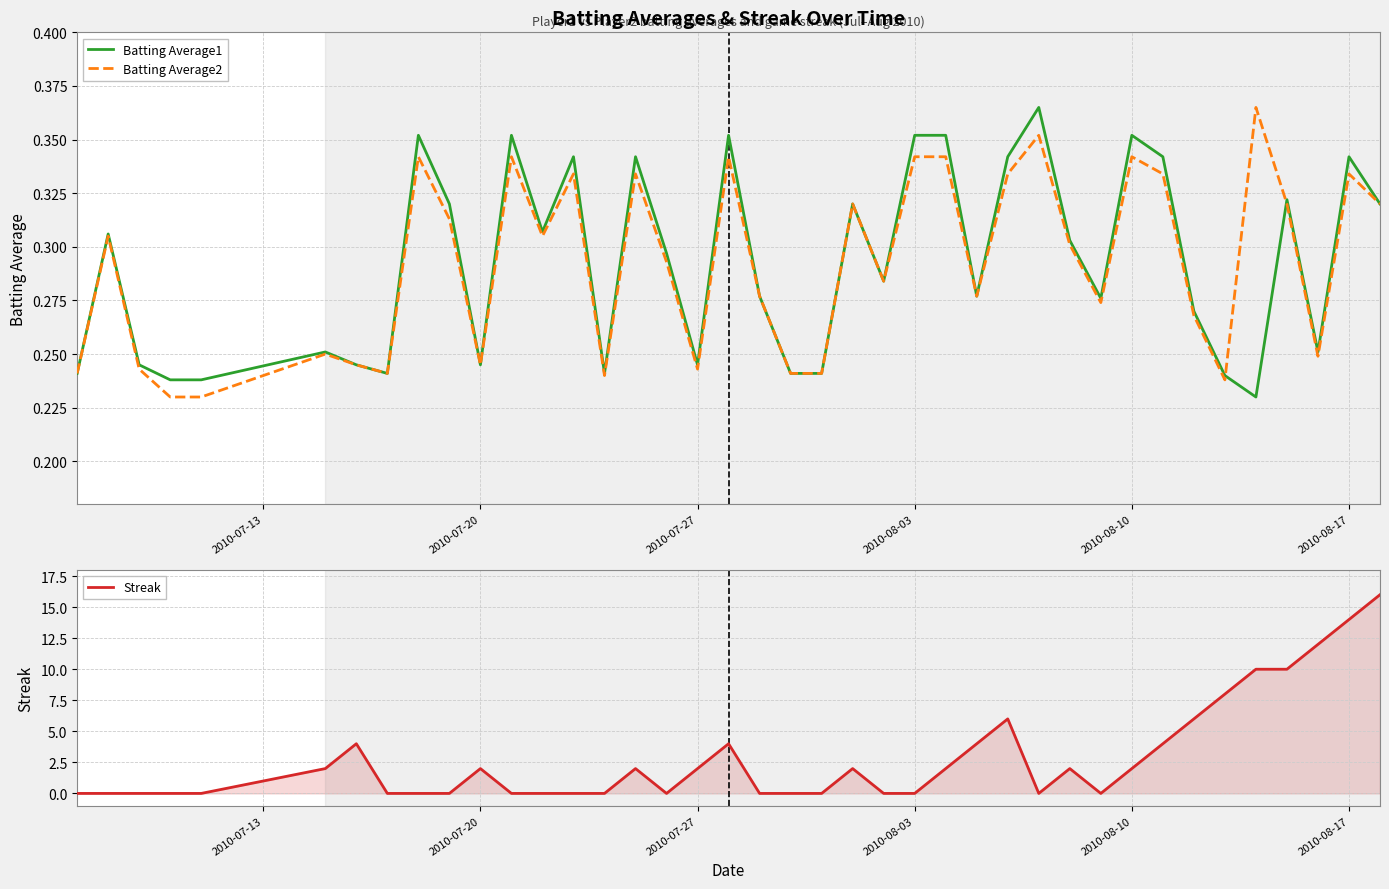

What is the highest value of the Streak series?

16